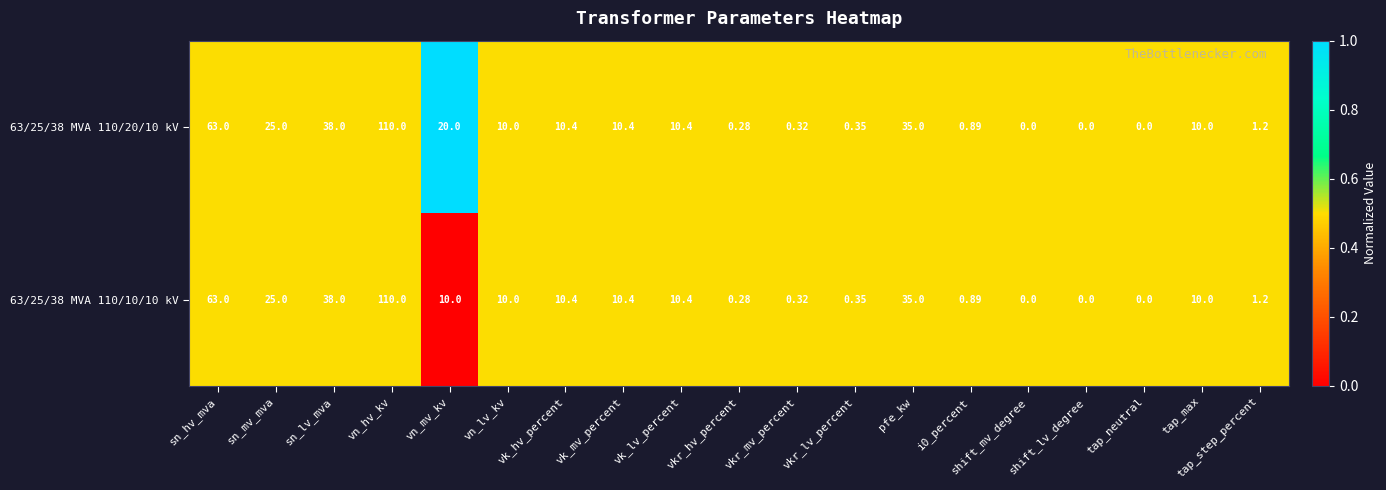

At which category is the sum across all series the highest?

vn_hv_kv